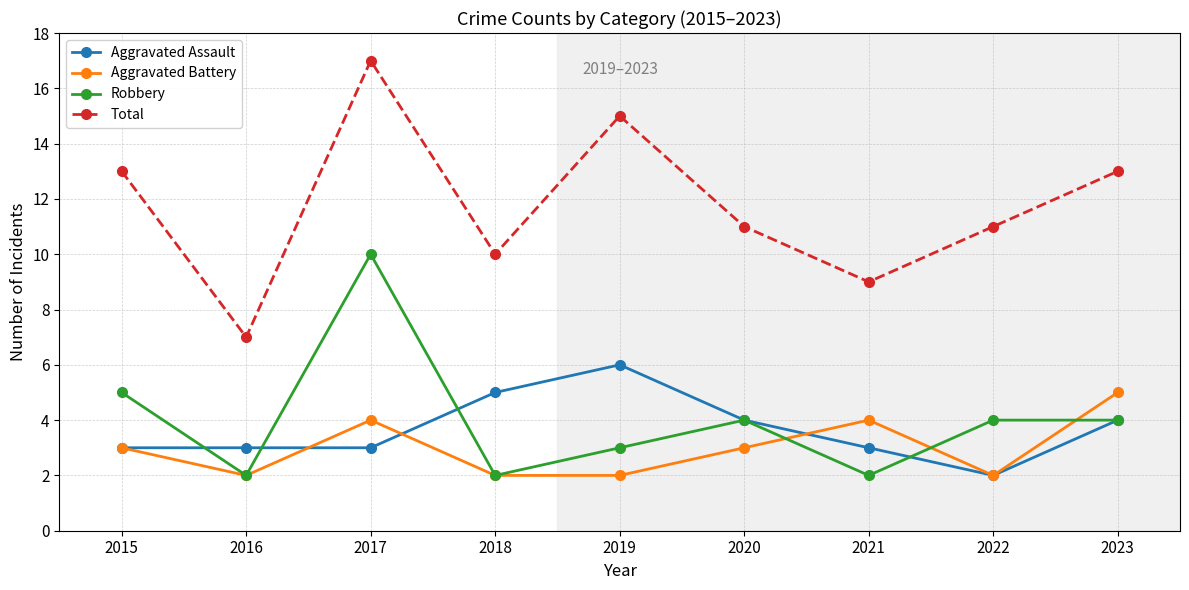

At which label does Robbery reach its peak?

2017